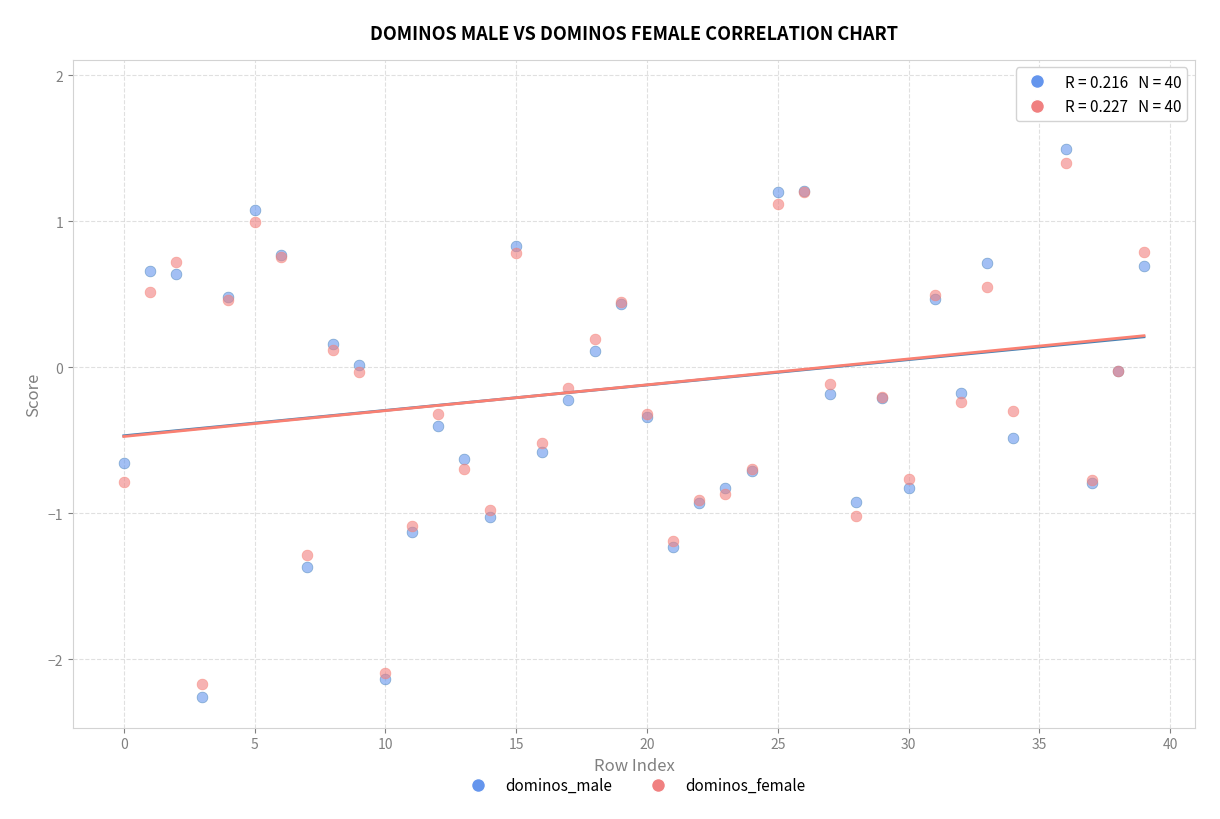

Which series has the widest spread of Y values?

dominos_male